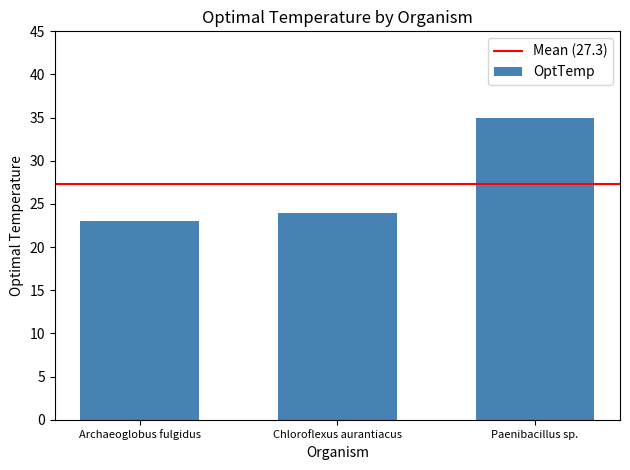

Does the chart contain any negative values?

No